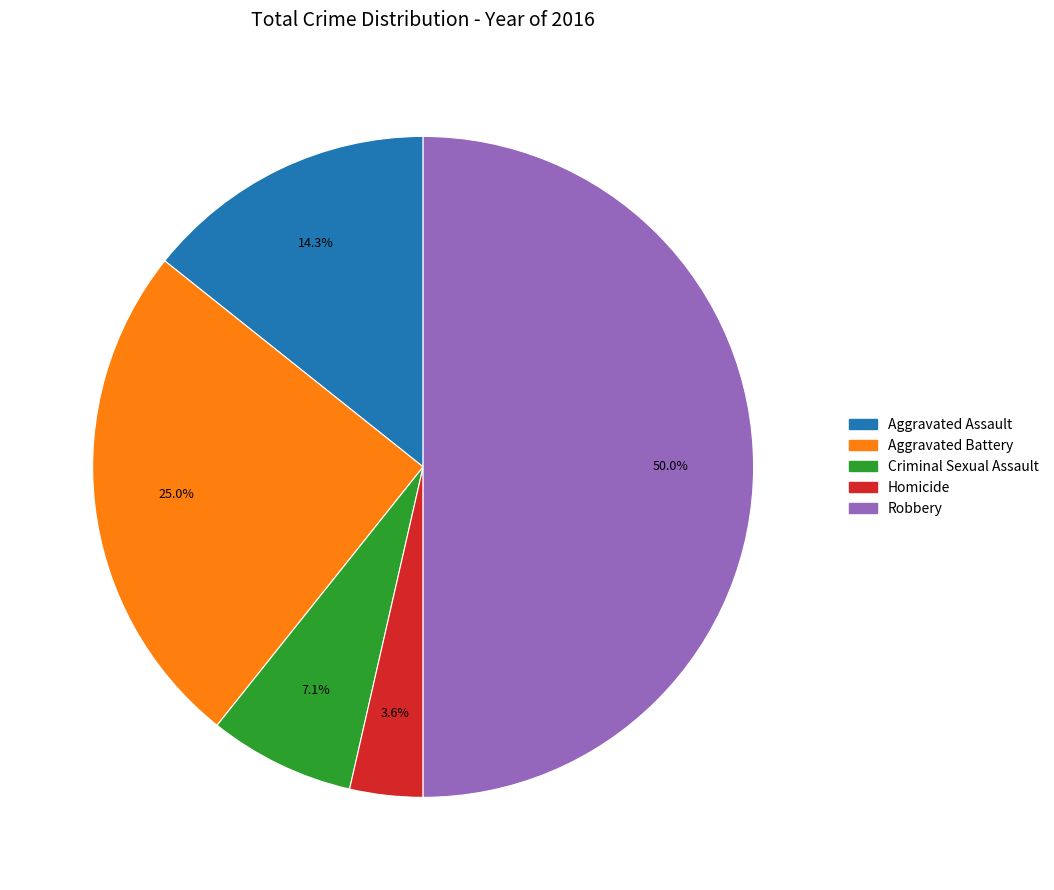

What is the smallest slice in the pie chart?

Homicide